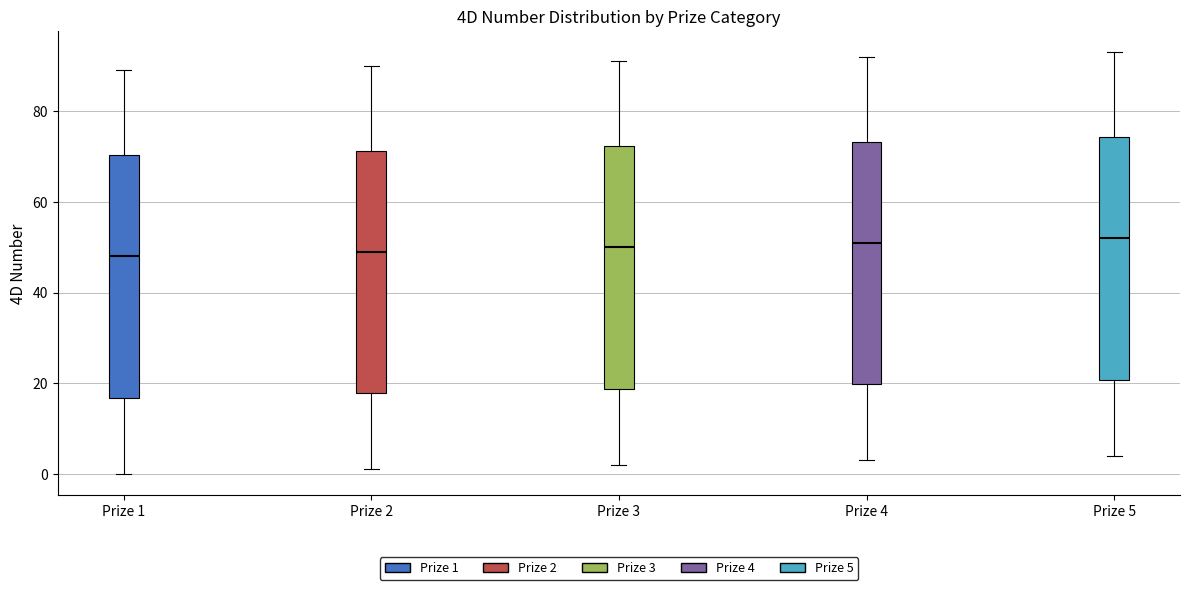

Reading left to right, transcribe this box plot: for each box, give where its median line is, the range the box spans, and where its two whiskers end, as read against the y-axis. The values are not printed on the chart, so give them approximately, as read against the axis.

Prize 1: median 48, box 16 to 70, whiskers 0 to 90
Prize 2: median 50, box 18 to 72, whiskers 2 to 90
Prize 3: median 50, box 18 to 72, whiskers 2 to 92
Prize 4: median 52, box 20 to 74, whiskers 4 to 92
Prize 5: median 52, box 20 to 74, whiskers 4 to 94